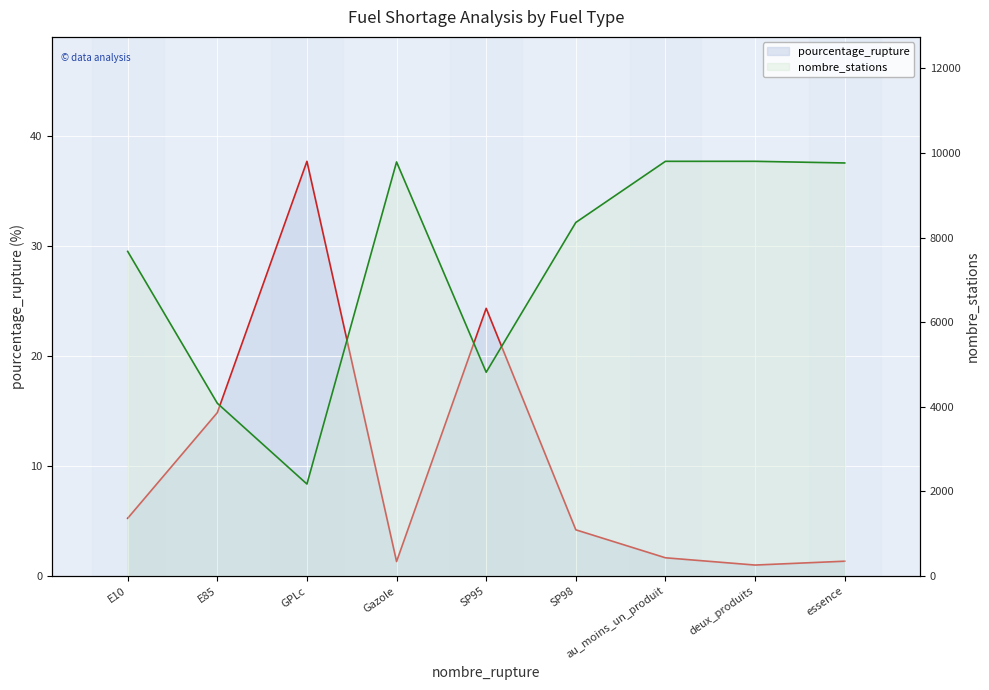

The value of nombre_stations at SP95 is 6674.4. True or false?

False